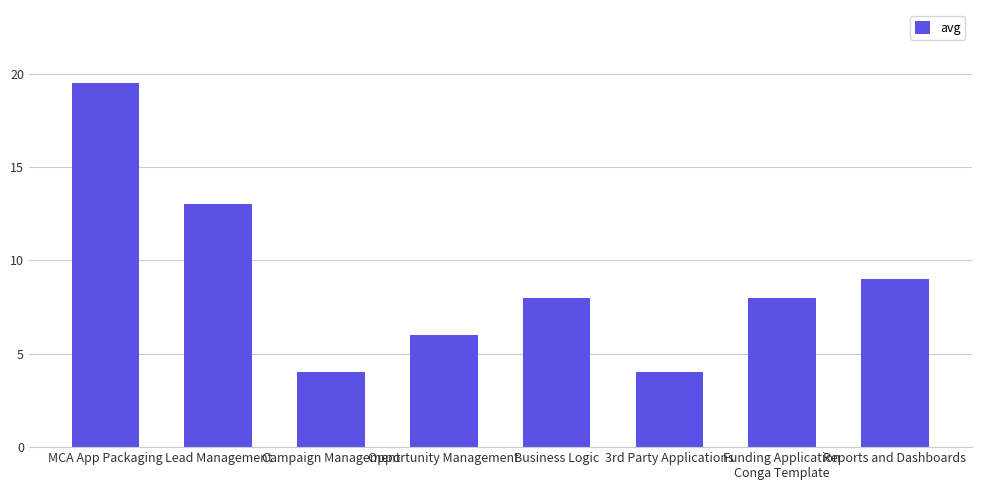

Reading right to left, what are all the values shown in this chart?

9.0	8.0	4.0	8.0	6.0	4.0	13.0	19.5